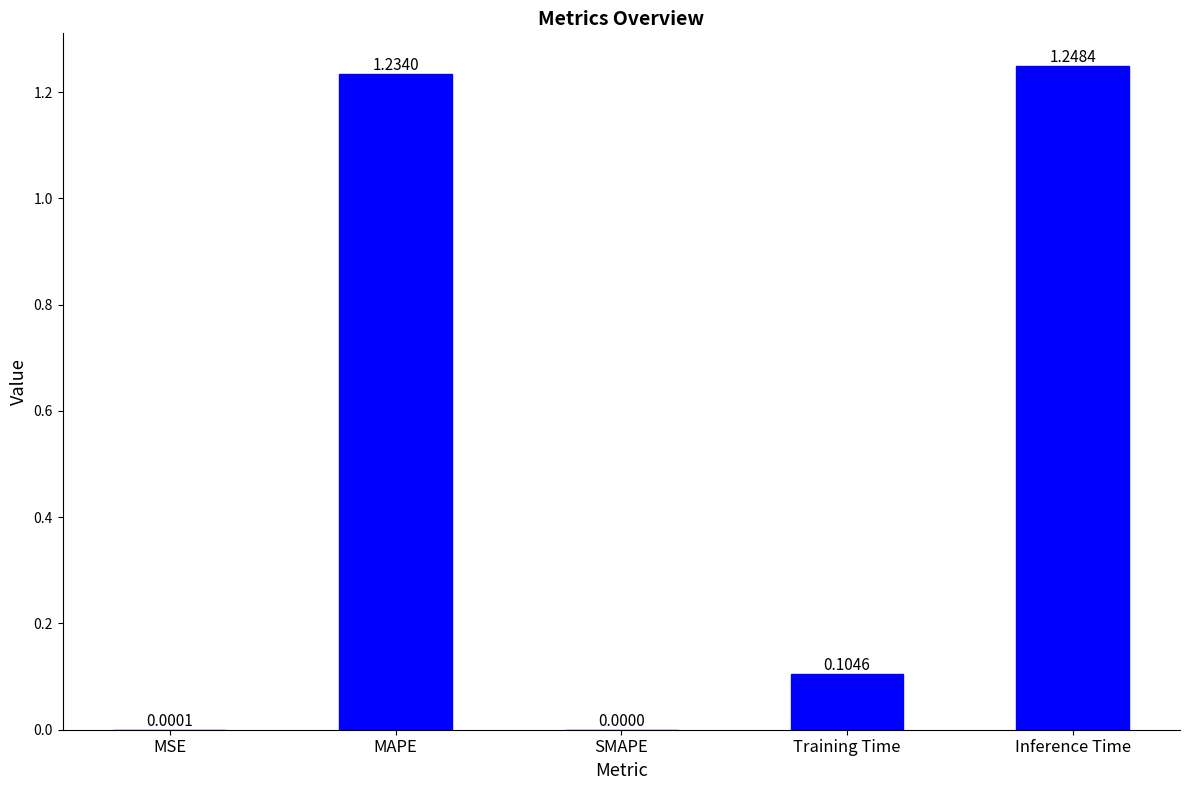

At which label is the value closest to 0?

SMAPE